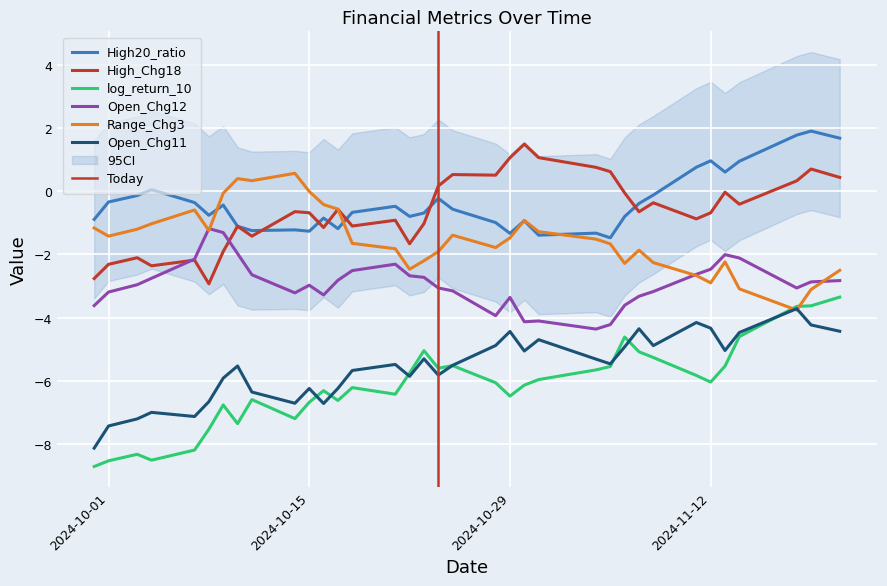

The value of High20_ratio at 2024-10-04 is 0.1. True or false?

True